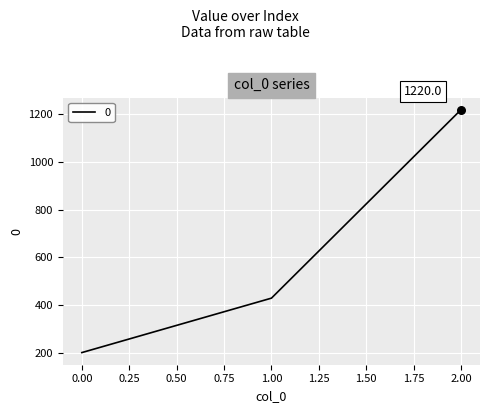

What is the ratio of the value at 0.00 to the value at 1.00?

0.5